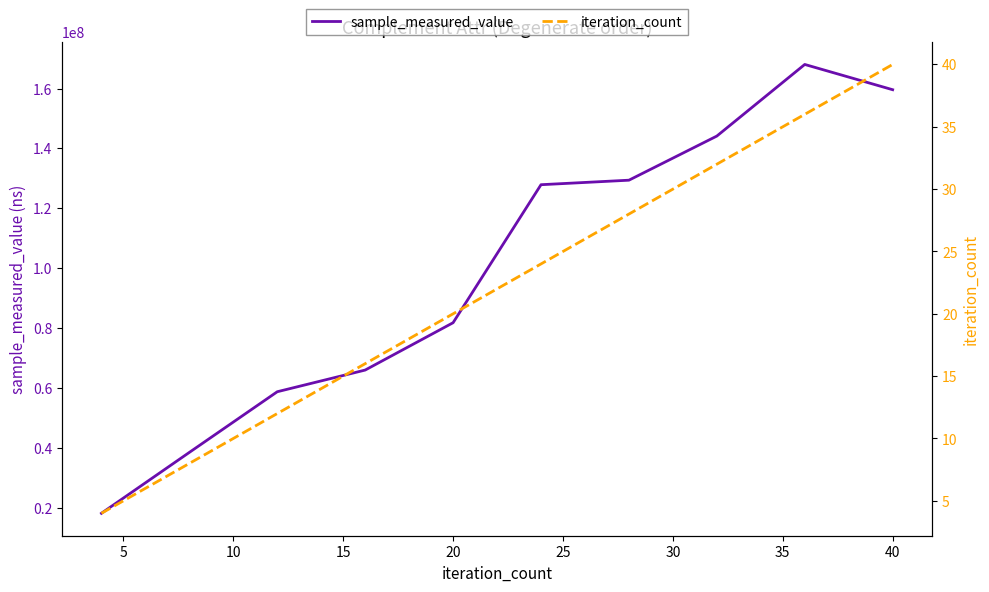

Reading left to right, what are all the values shown in this chart?

sample_measured_value: 18073764	38418705	58689056	65932104	81753188	127870097	129376442	144121945	168050904	159609421
iteration_count: 4	8	12	16	20	24	28	32	36	40